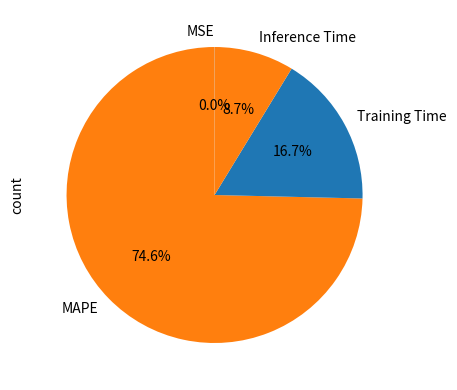

What portion of the pie excludes Inference Time?

91.3%